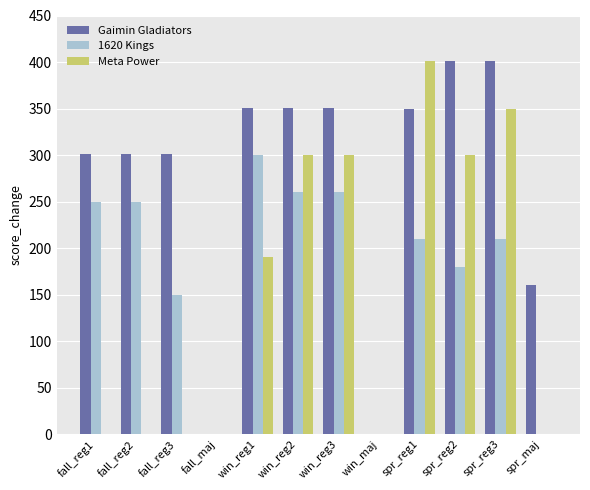

True or false: 1620 Kings has a value of -146 at fall_maj.

False